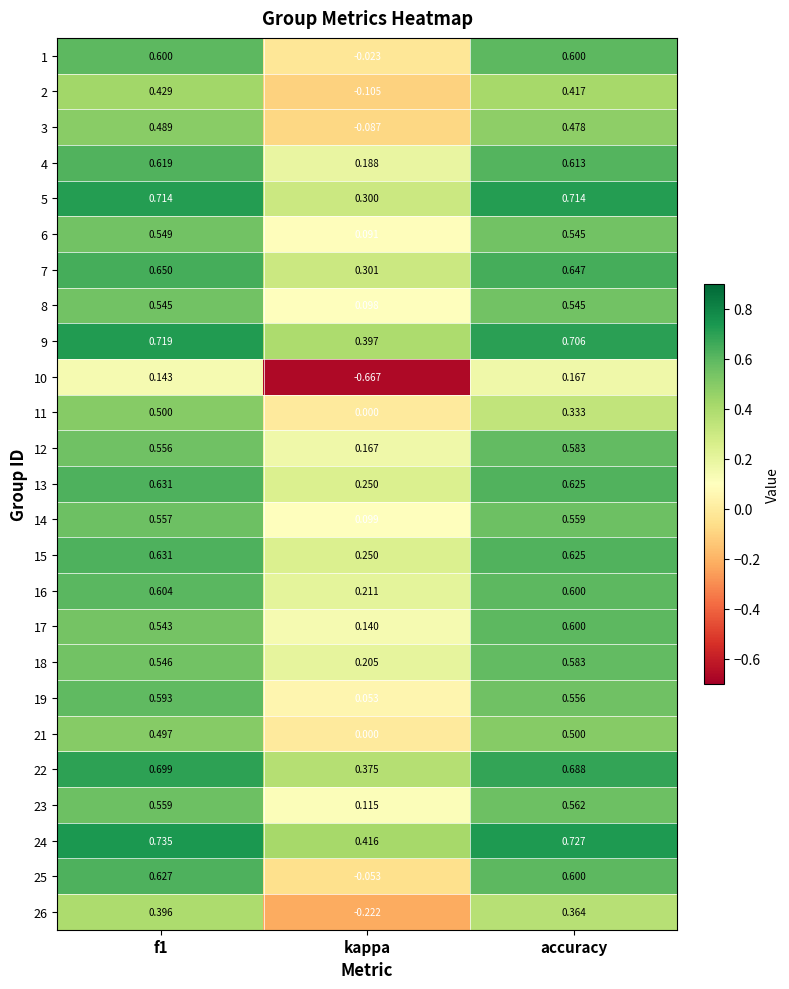

At how many categories does at least one series exceed 0?

3